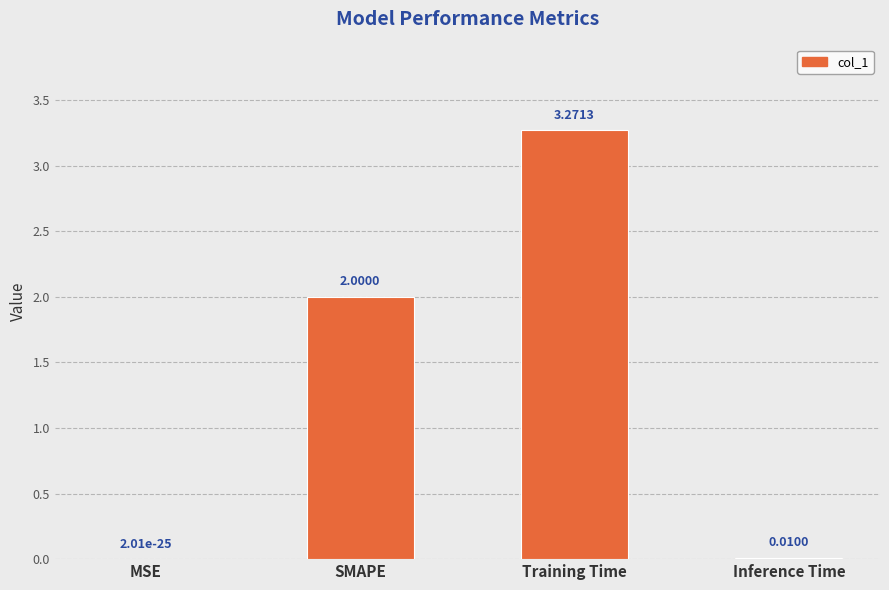

What is the change in value from MSE to SMAPE?

+2.0